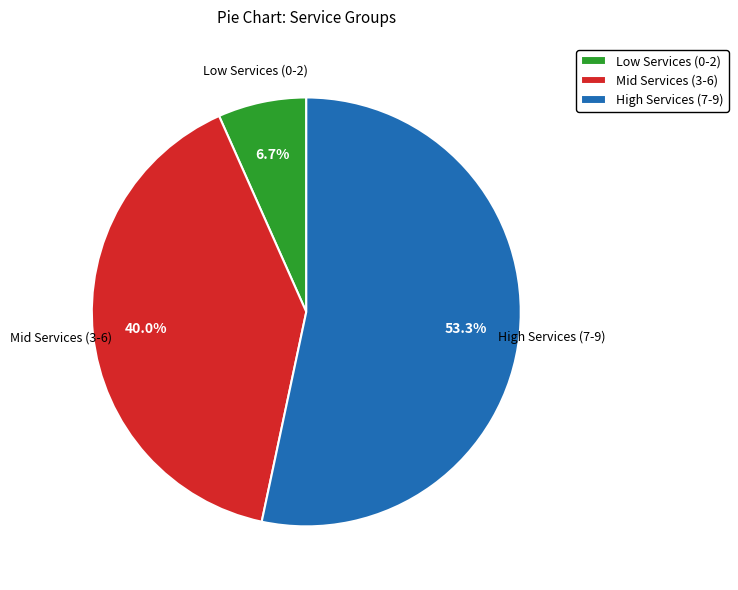

Which category has the biggest portion of the pie?

High Services (7-9)